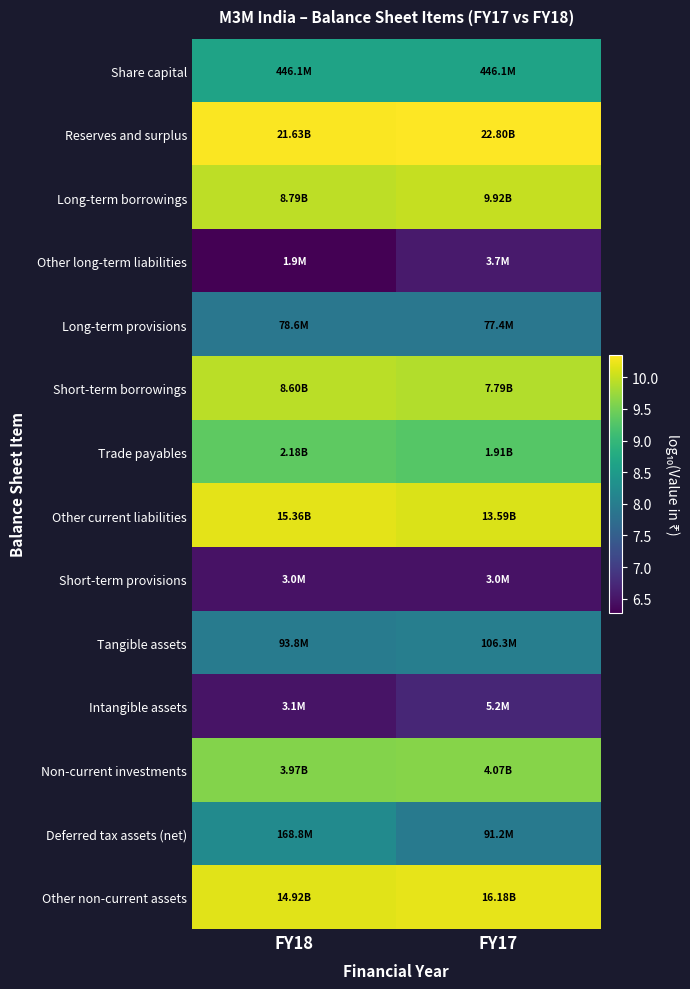

Reading right to left, transcribe all the data shown in this chart.

Share capital: FY17=8.6	FY18=8.6
Reserves and surplus: FY17=10.4	FY18=10.3
Long-term borrowings: FY17=10.0	FY18=9.9
Other long-term liabilities: FY17=6.6	FY18=6.3
Long-term provisions: FY17=7.9	FY18=7.9
Short-term borrowings: FY17=9.9	FY18=9.9
Trade payables: FY17=9.3	FY18=9.3
Other current liabilities: FY17=10.1	FY18=10.2
Short-term provisions: FY17=6.5	FY18=6.5
Tangible assets: FY17=8.0	FY18=8.0
Intangible assets: FY17=6.7	FY18=6.5
Non-current investments: FY17=9.6	FY18=9.6
Deferred tax assets (net): FY17=8.0	FY18=8.2
Other non-current assets: FY17=10.2	FY18=10.2